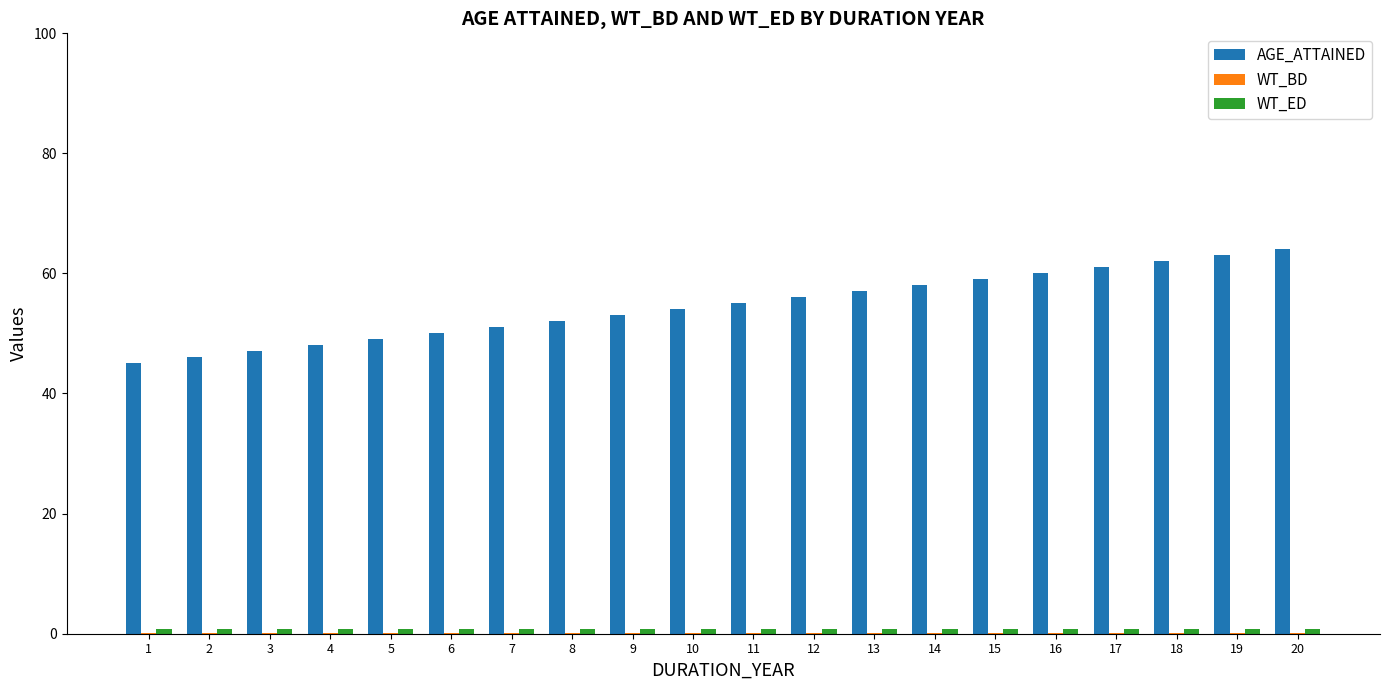

At which label is AGE_ATTAINED closest to 54?

10